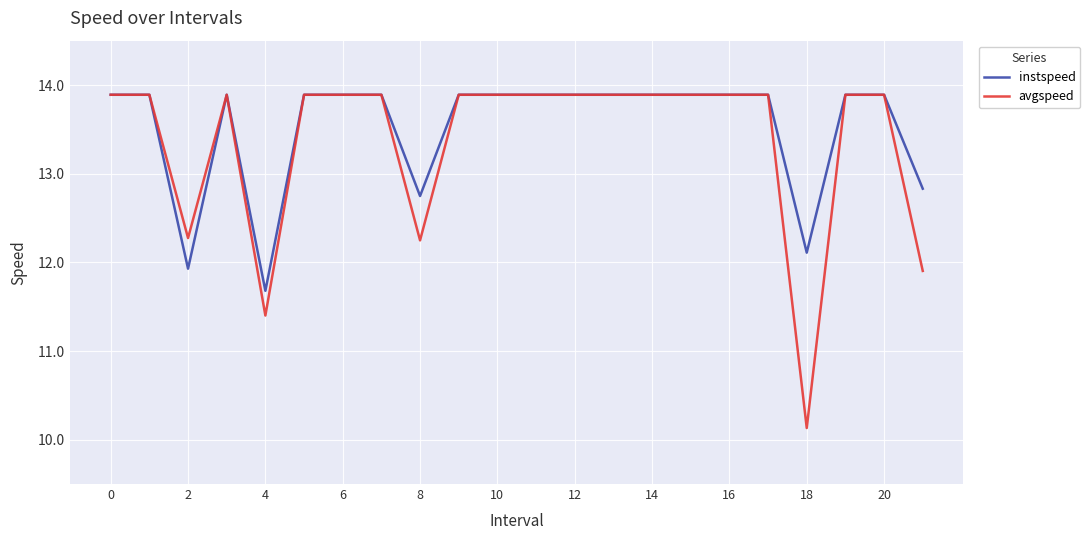

Which series has the largest range (max minus min)?

avgspeed